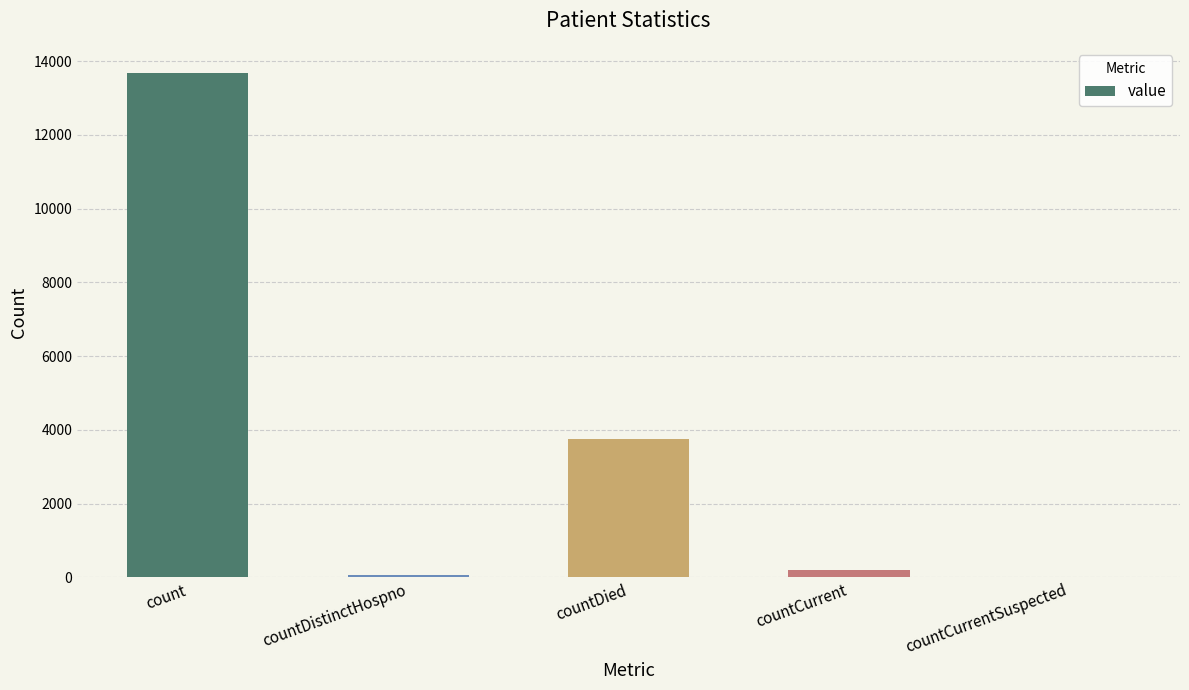

Reading left to right, transcribe all the data shown in this chart.

13674	74	3744	213	0